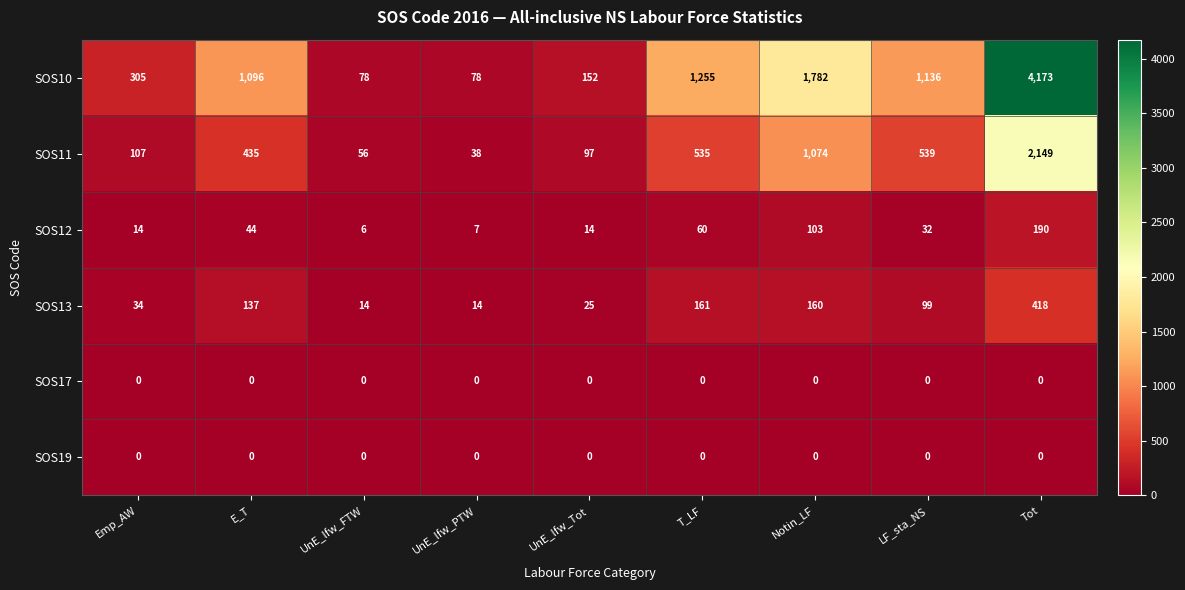

What is the maximum value shown in the chart?

4173